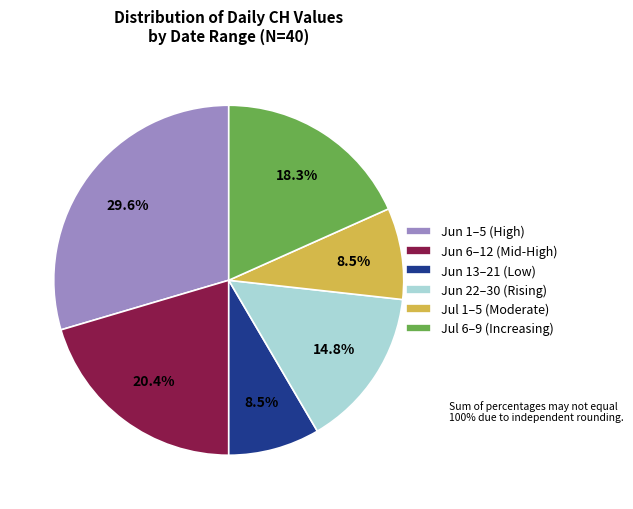

Between Jun 13–21 (Low) and Jul 6–9 (Increasing), which is larger?

Jul 6–9 (Increasing)